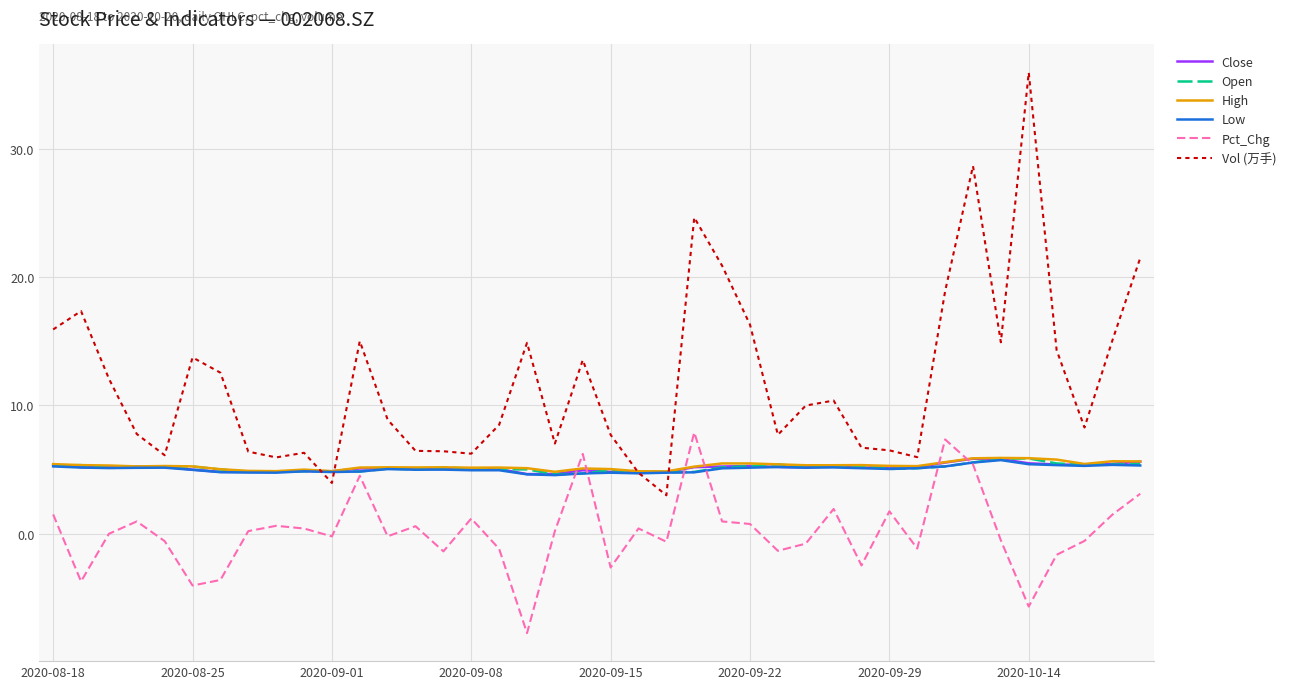

What is the average value of the Pct_Chg series?

0.2